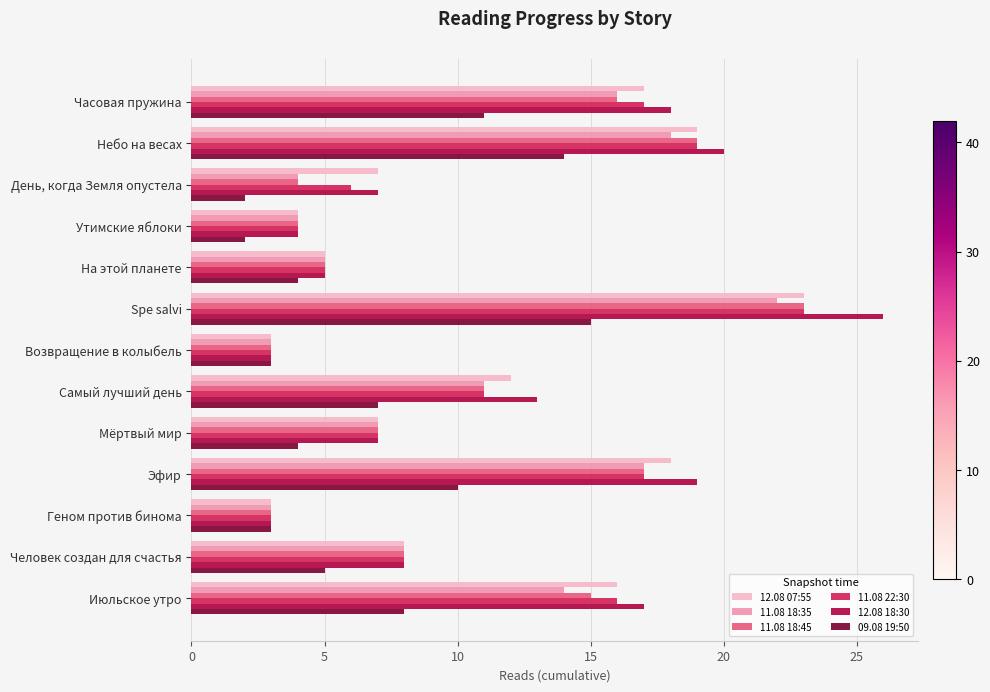

Which series has the widest spread of values?

12.08 18:30